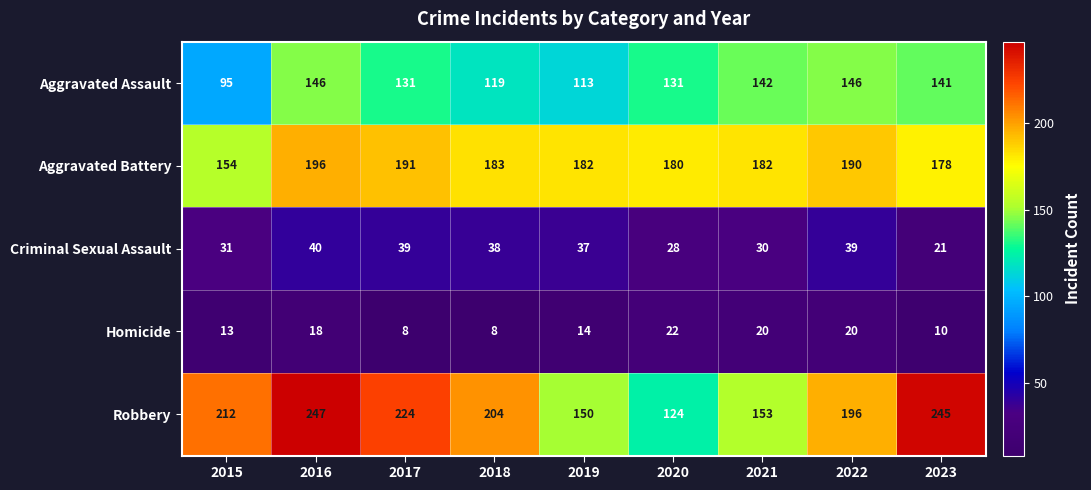

Between 2015 and 2018, which series saw the biggest shift?

Aggravated Battery